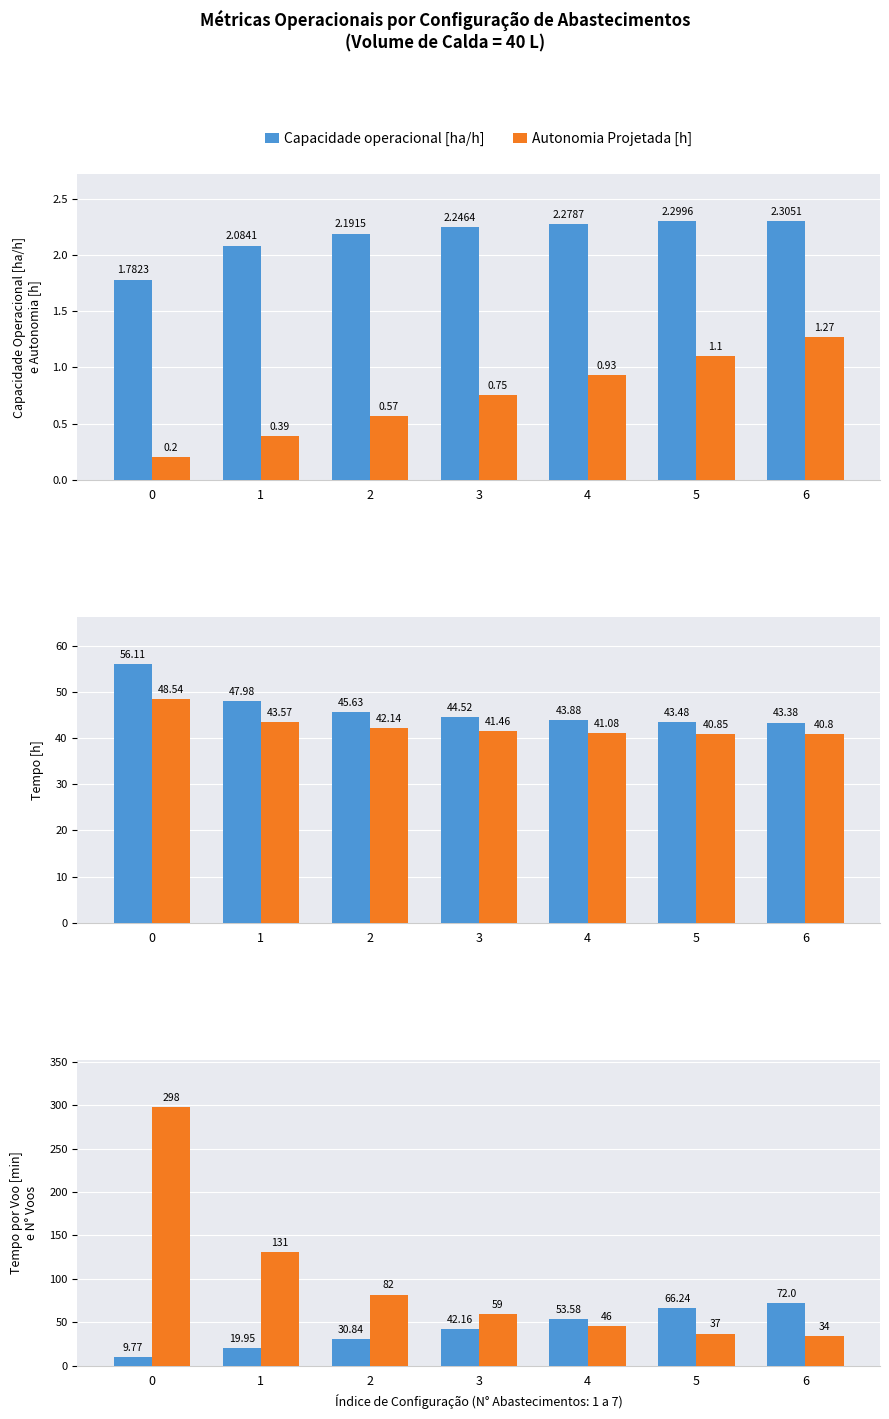

At which label is Tempo de missao [h] closest to 49?

1